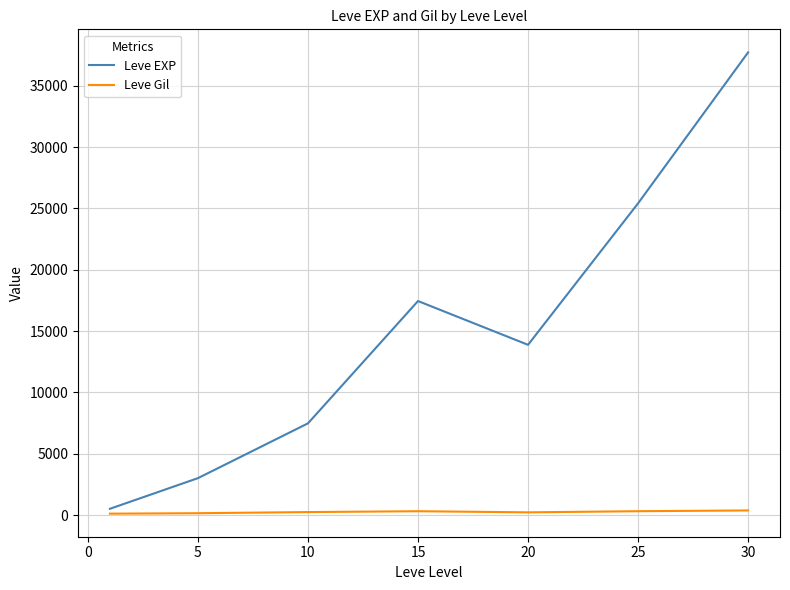

Which series has the largest range (max minus min)?

Leve EXP